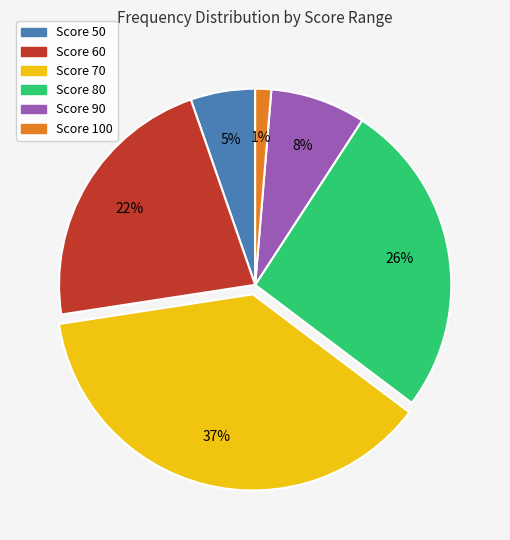

To the nearest percent, what is the average slice percentage?

17%